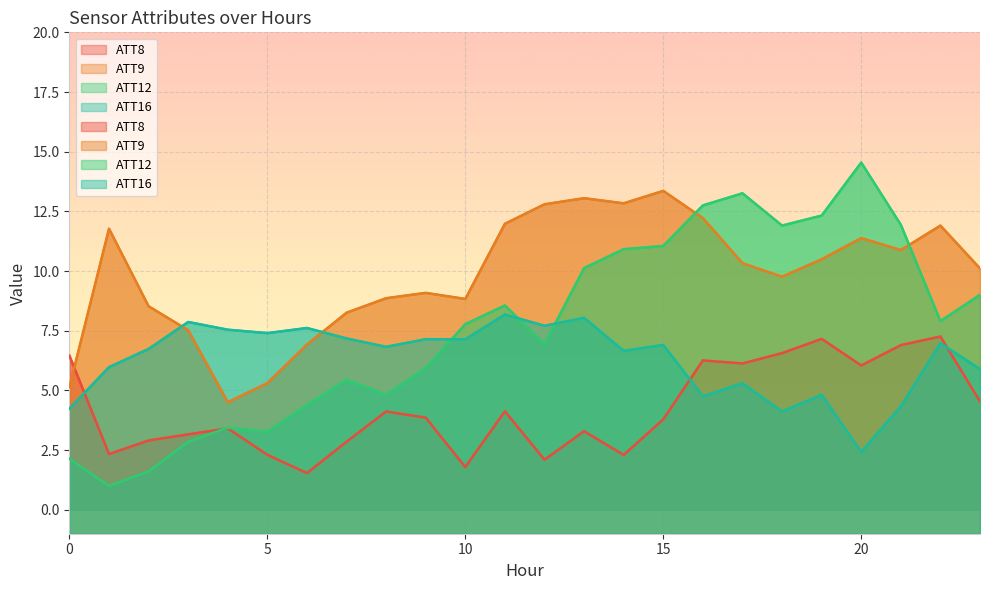

What is the difference between the ATT9 values at 14 and 18?

3.1